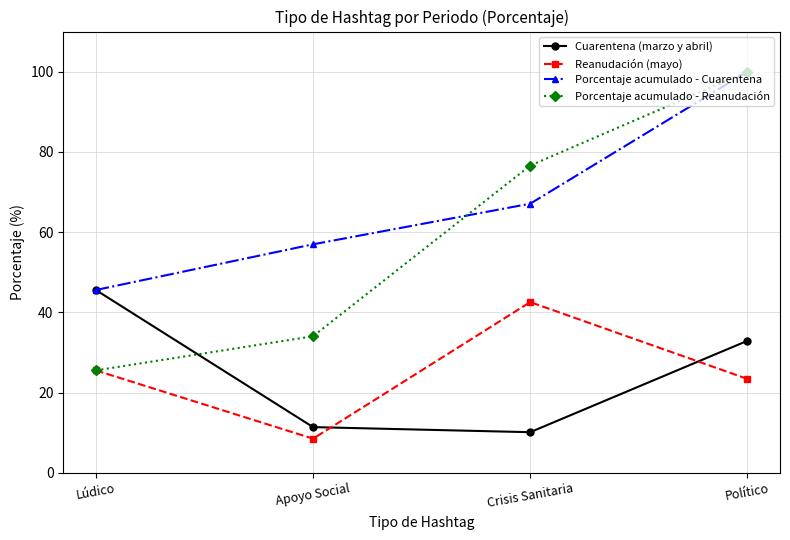

Which series has the largest total across all categories?

Porcentaje acumulado - Cuarentena